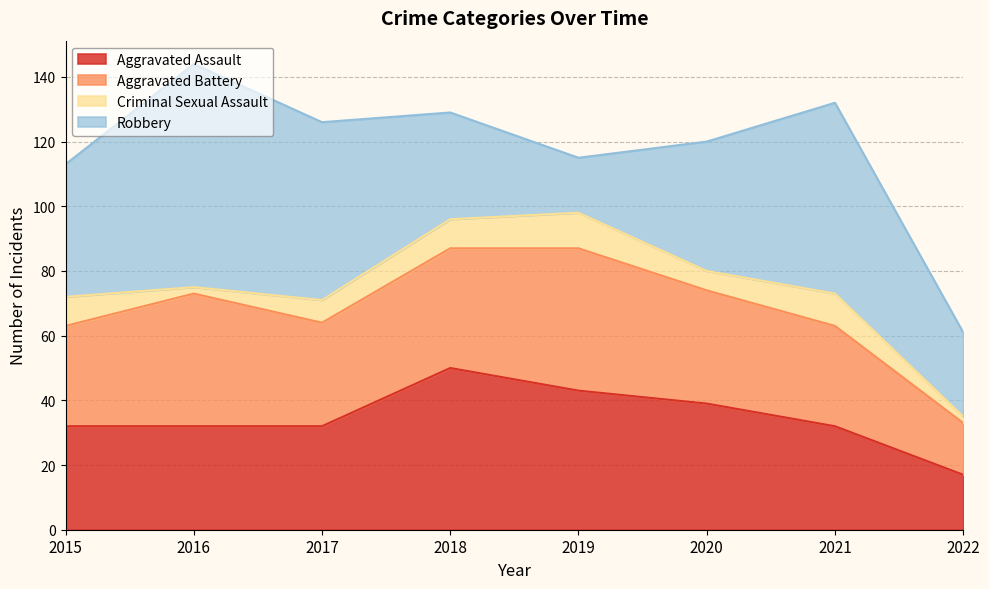

What is the sum of the Criminal Sexual Assault values at 2017 and 2015?

16